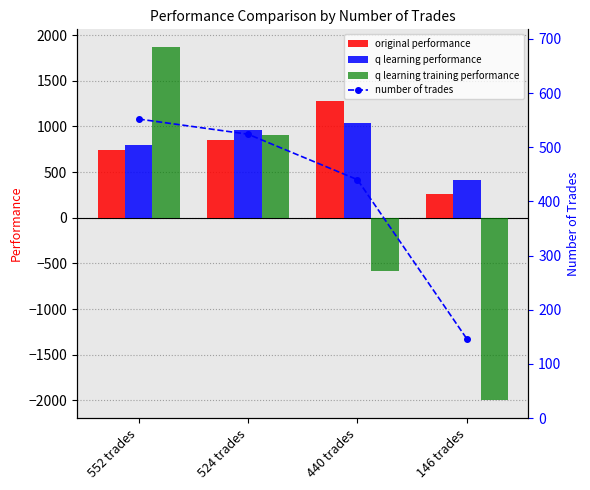

Are the bars horizontal?

No